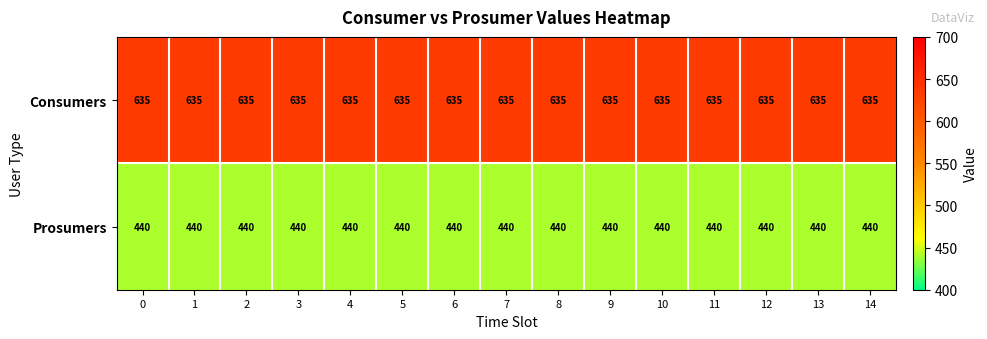

What is the highest value of the Prosumers series?

440